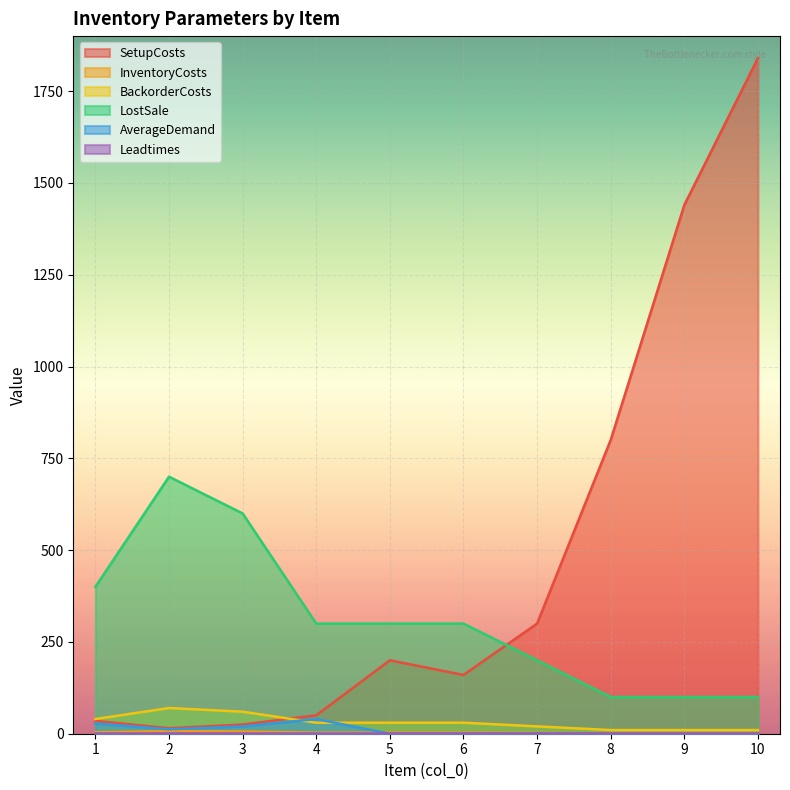

At which category is the sum across all series the highest?

10